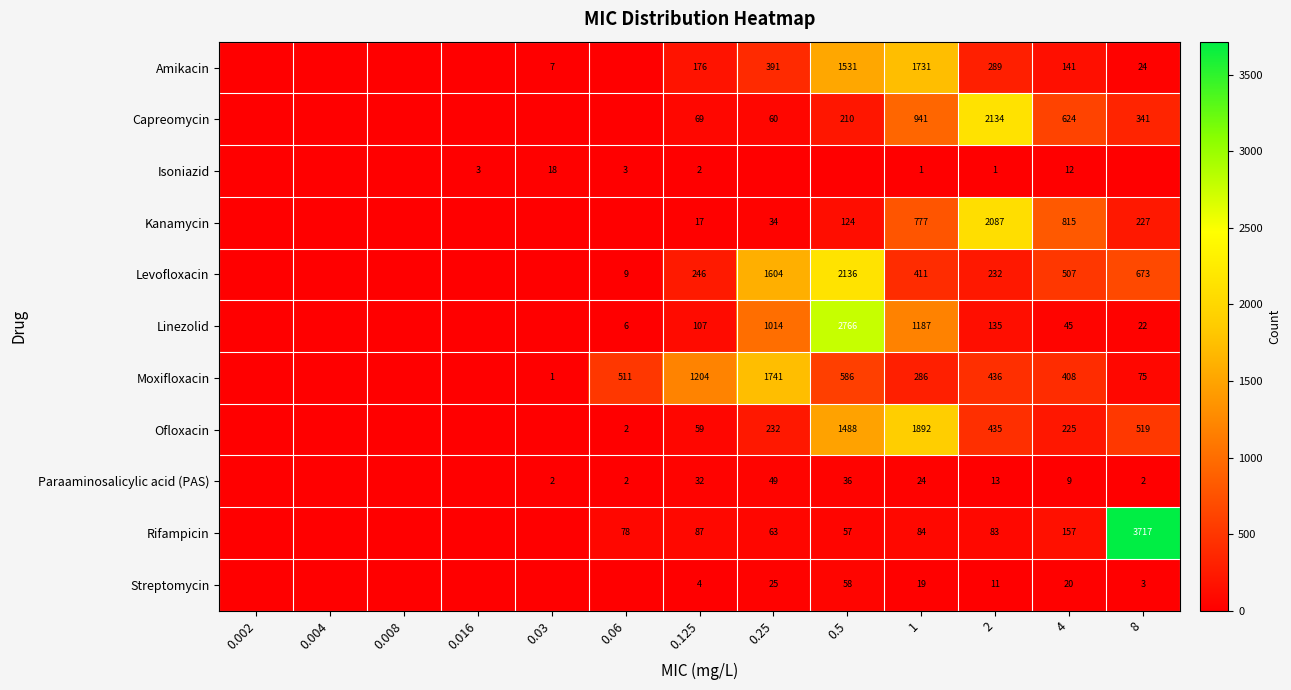

True or false: Levofloxacin has a value of 518 at 0.5.

False